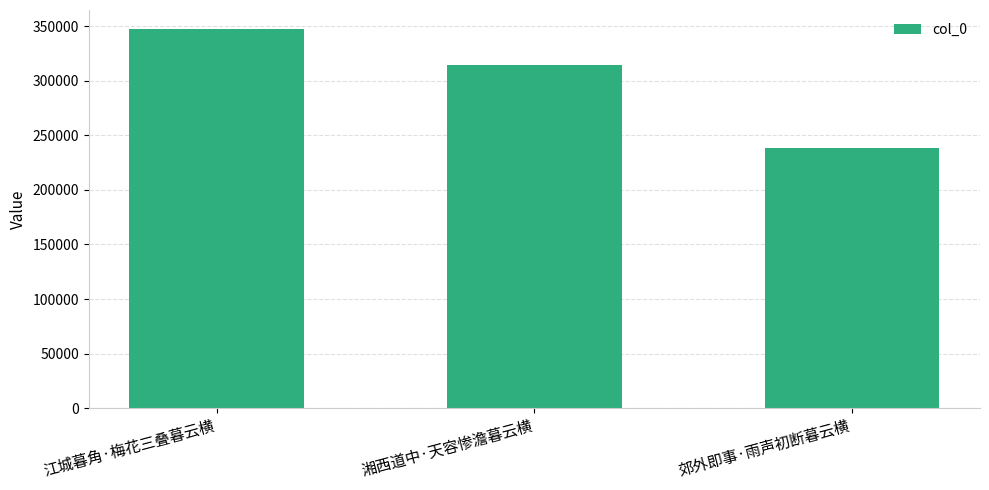

What is the sum of the values at 江城暮角·梅花三叠暮云横 and 湘西道中·天容惨澹暮云横?

661948